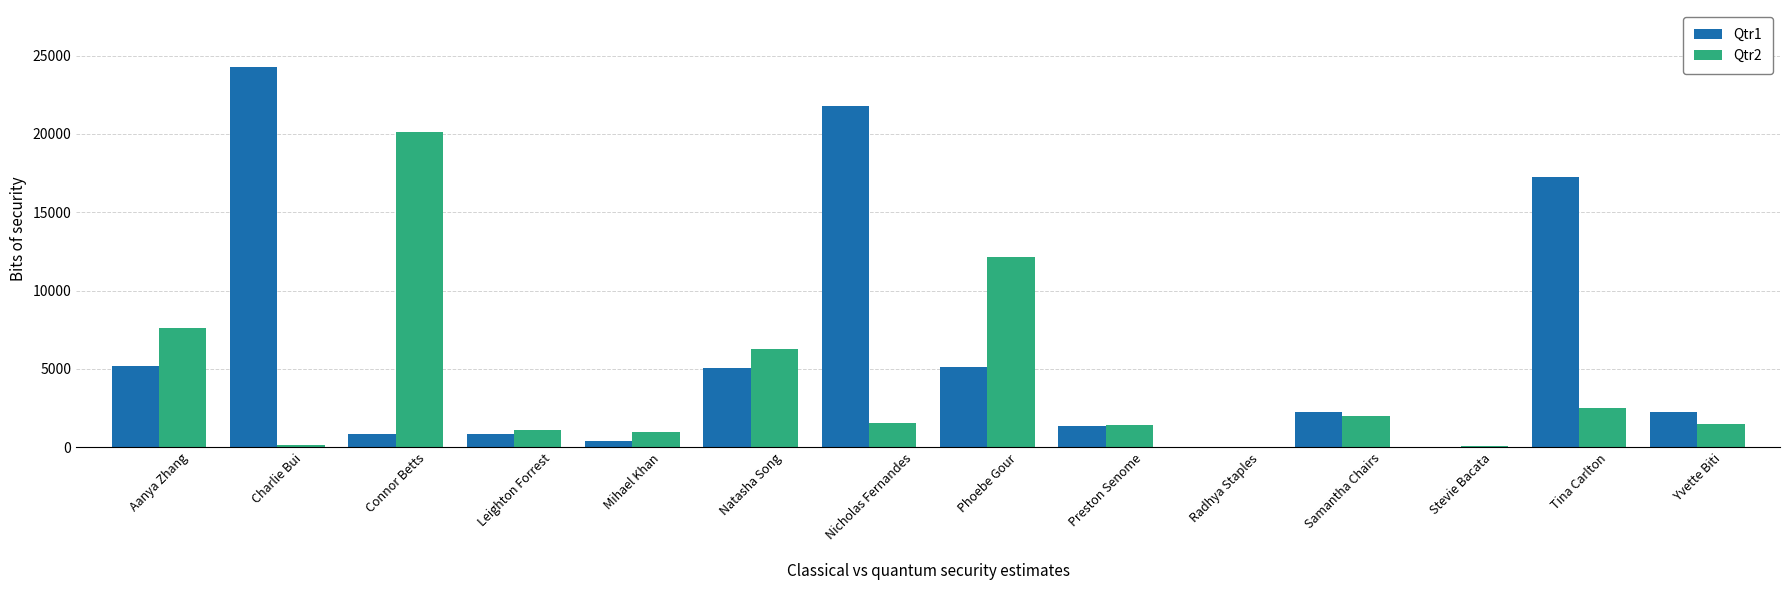

The value of Qtr1 at Aanya Zhang is 1981.5. True or false?

False